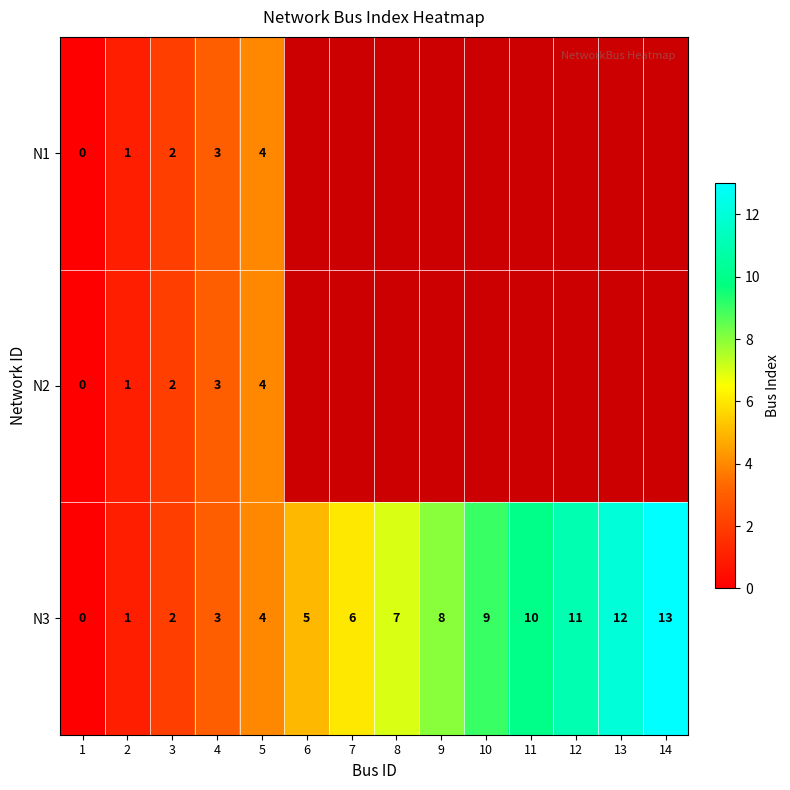

Read the N3 value at 14.

13